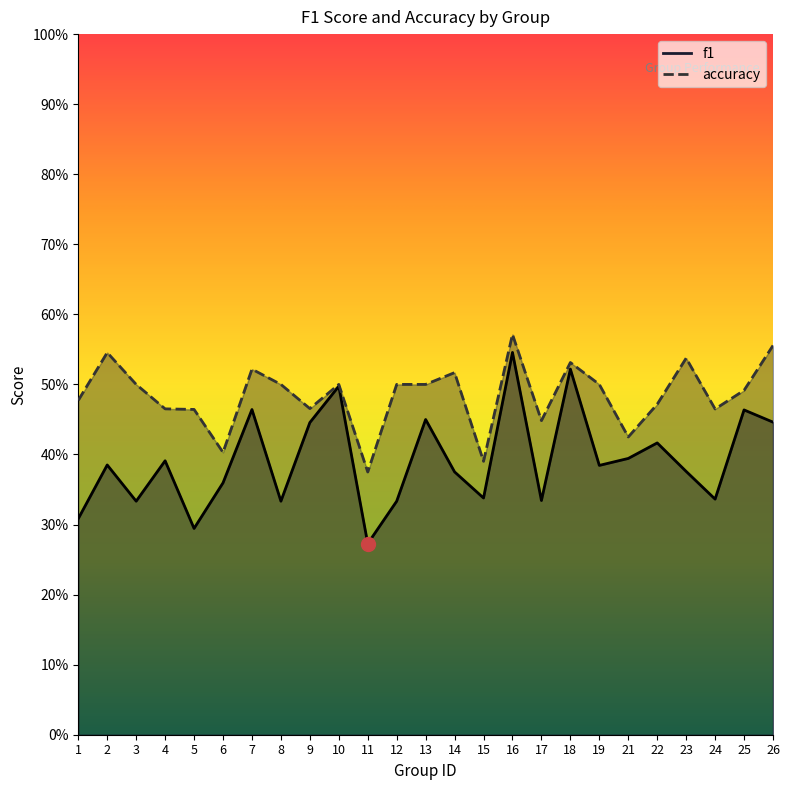

List the series in order of their peak value, highest first.

accuracy, f1